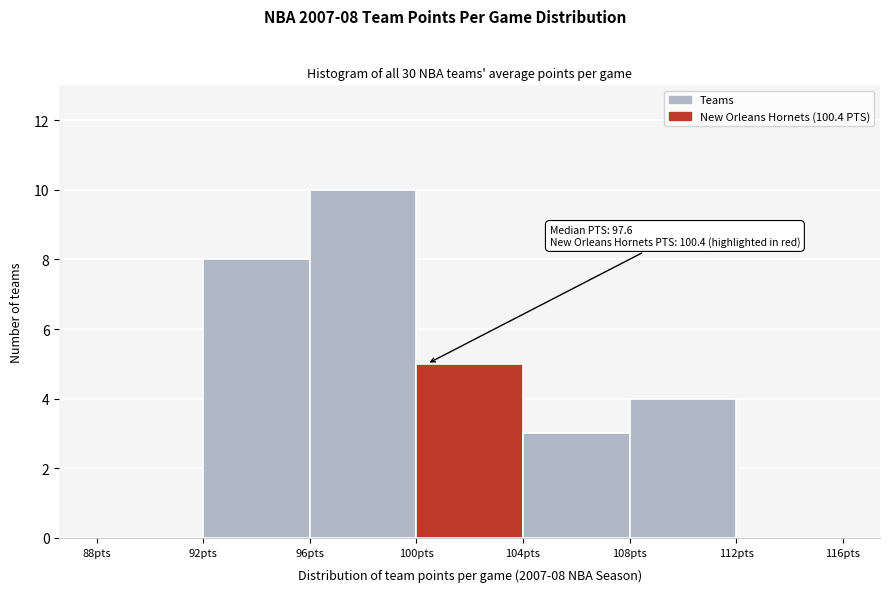

Over which range of the x-axis is the bar tallest?

96 to 100